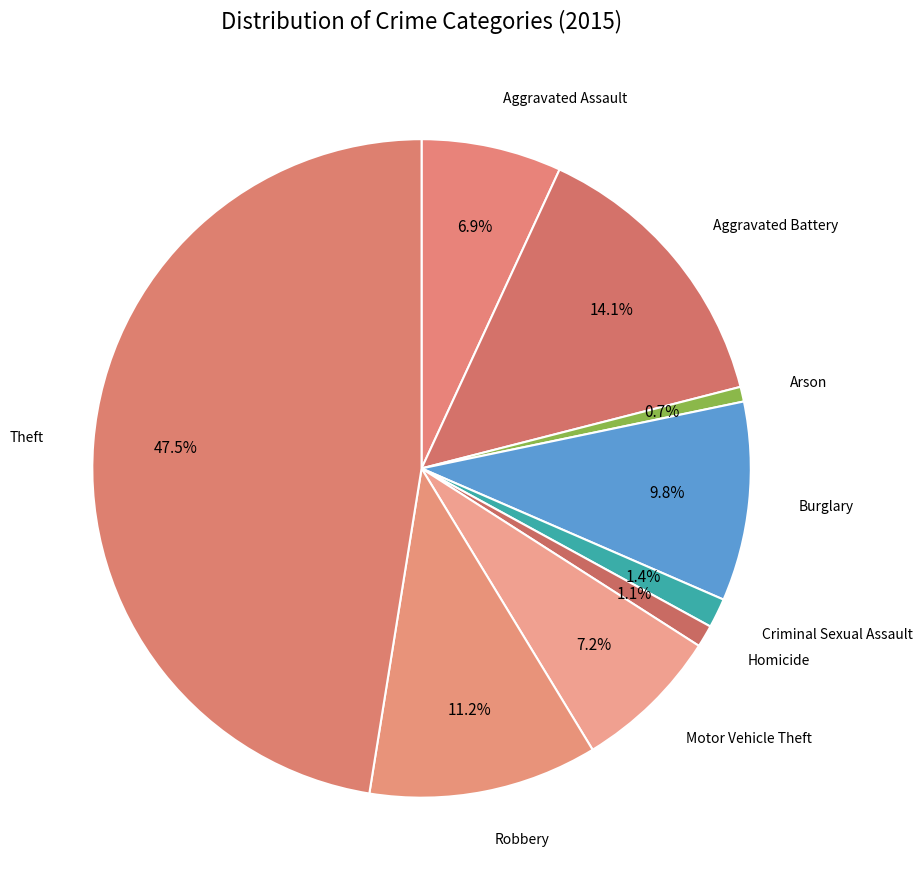

What is the ratio of the value at Motor Vehicle Theft to the value at Arson?

10.0